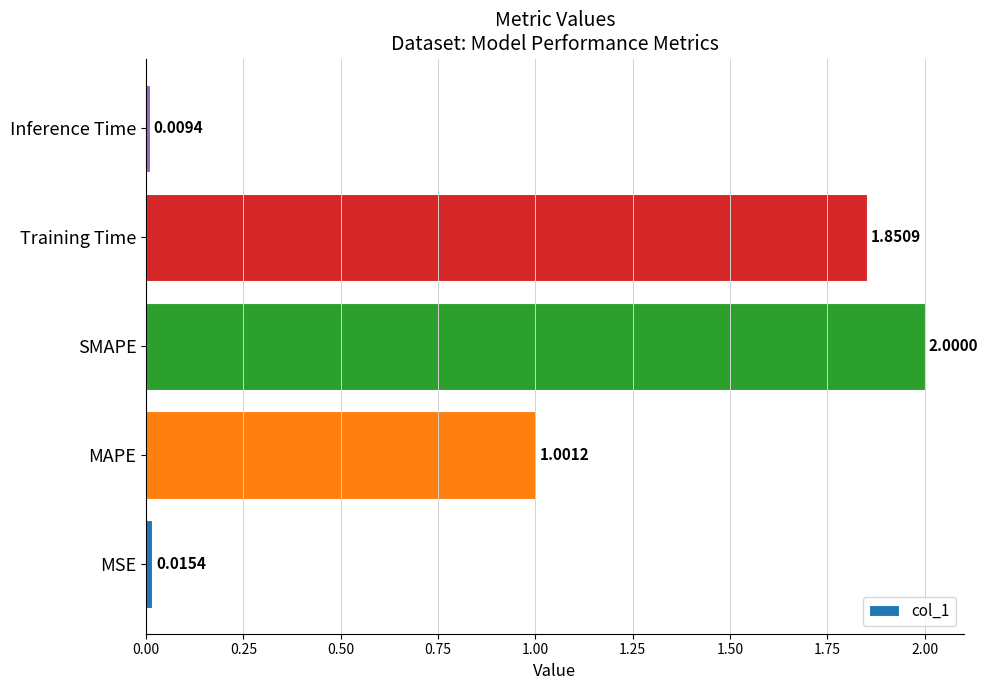

What is the maximum value shown in the chart?

2.0